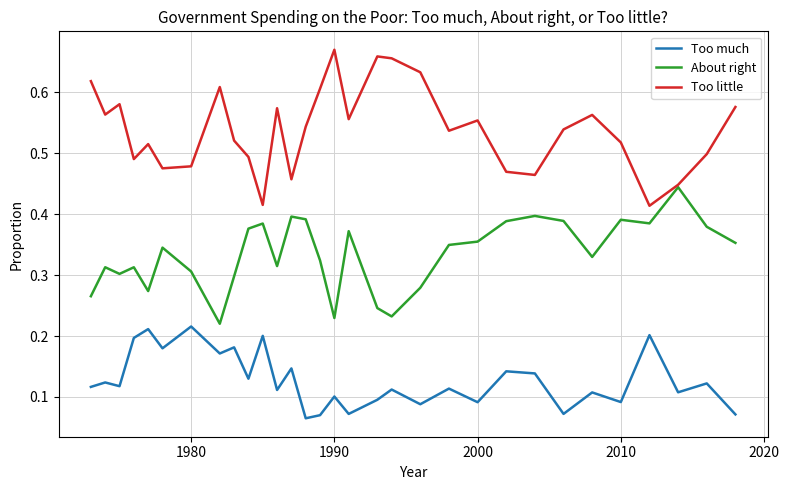

How many Too much values are between 0 and 1?

31